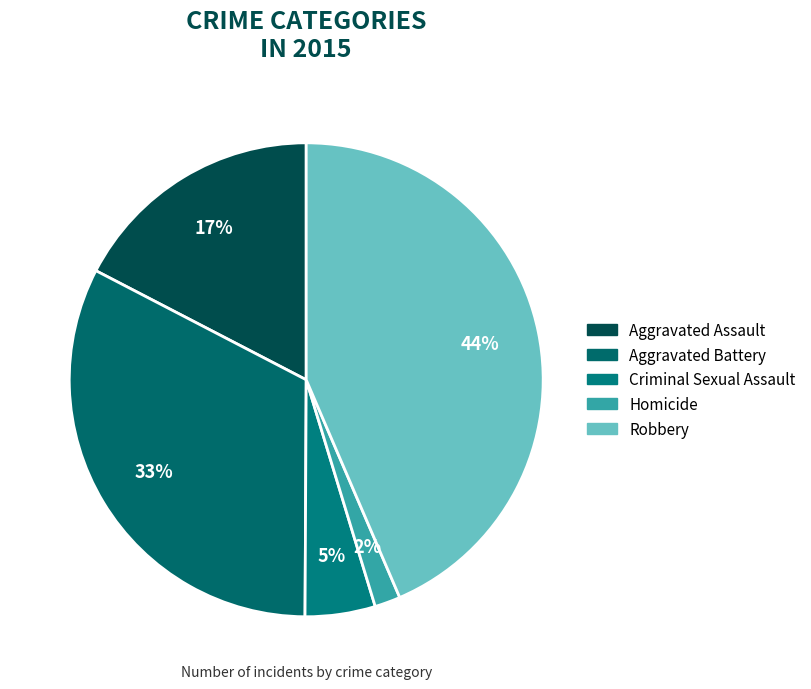

To the nearest percent, what percentage of the pie is Aggravated Battery?

33%